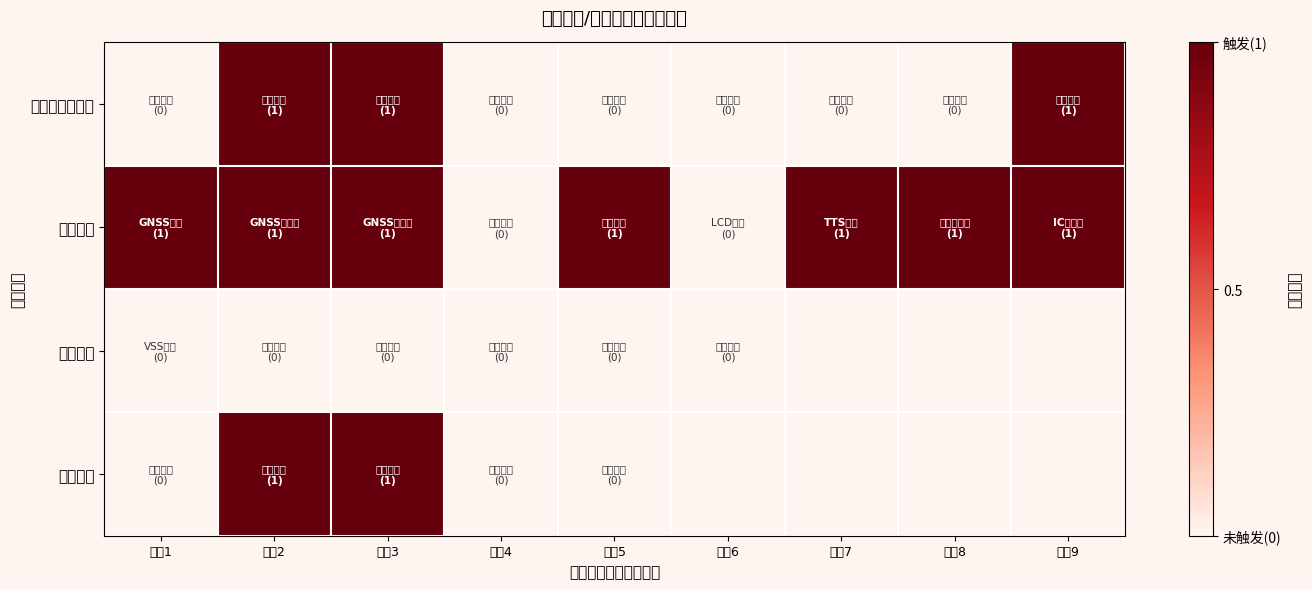

What is the greatest value displayed?

1.0